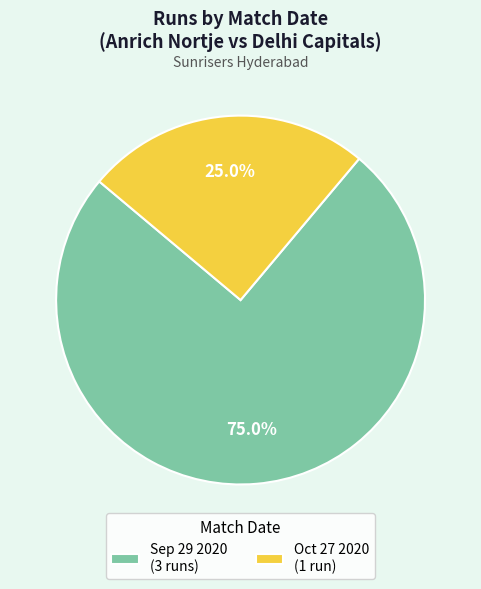

Is it true that Oct 27 2020 is 31% of the pie?

False